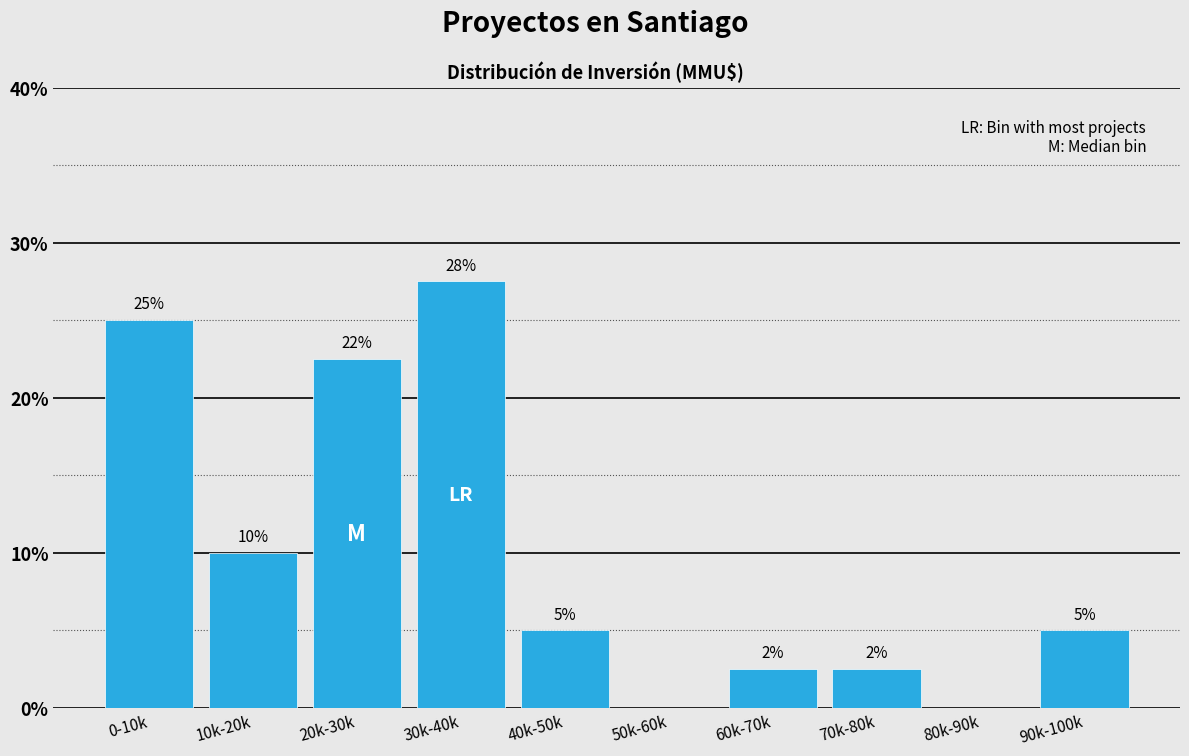

Where does the data first go above 5?

0-10k